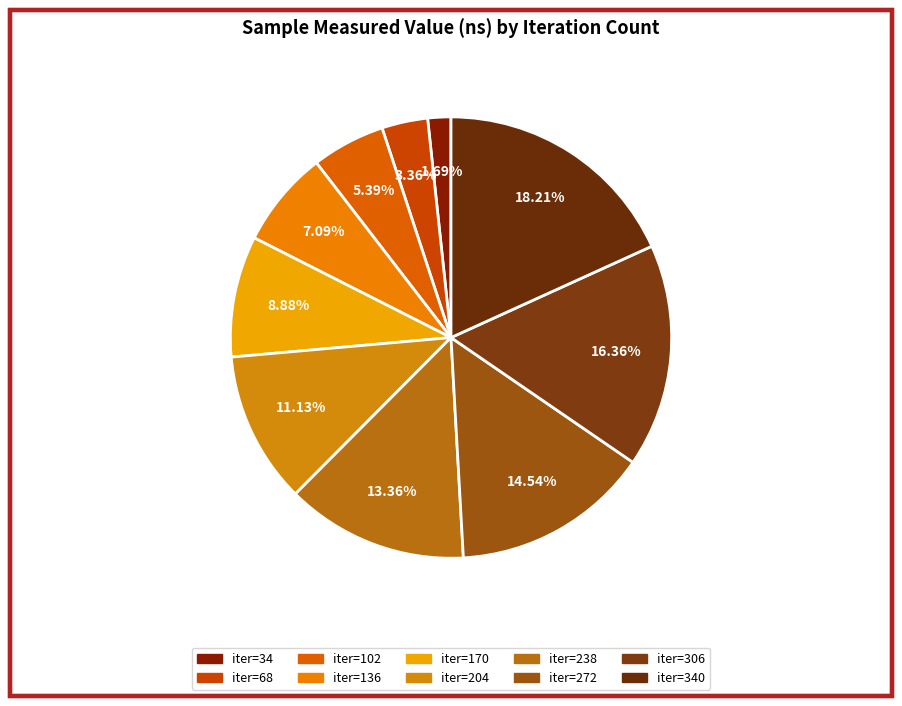

How many slices are in this pie chart?

10